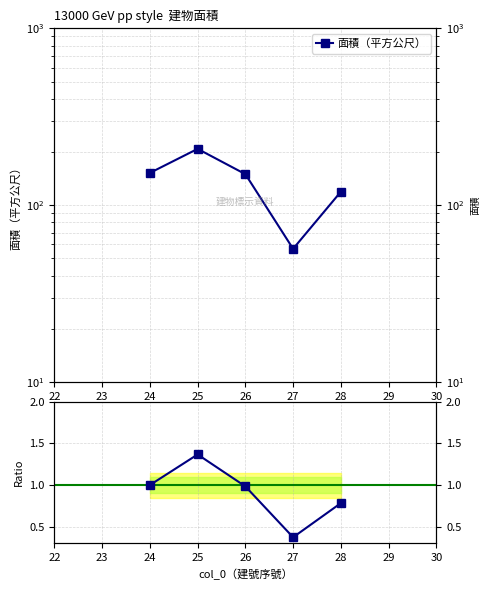

Between 24 and 28, which series saw the biggest shift?

面積（平方公尺）